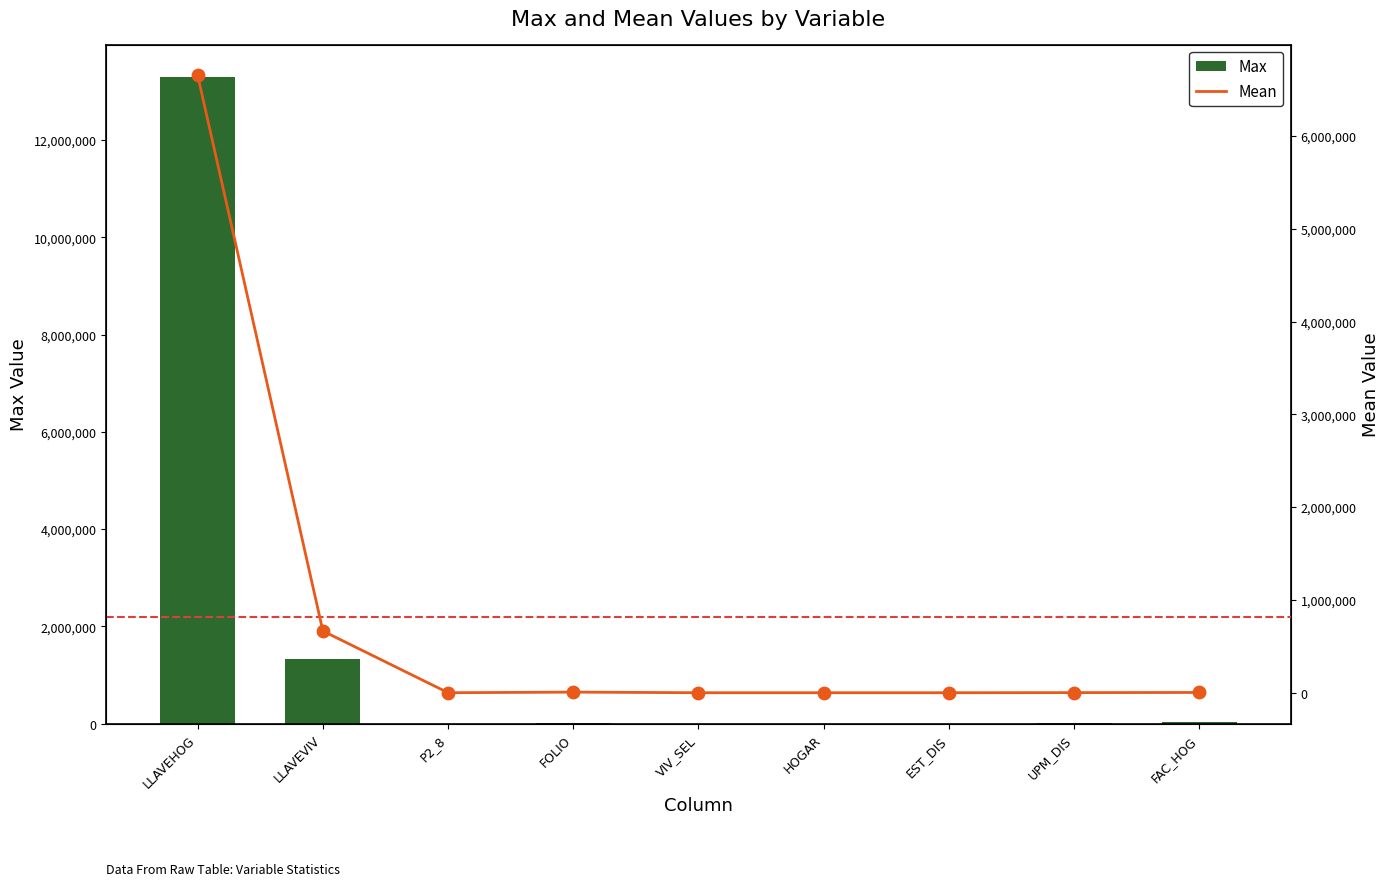

At how many categories does at least one series exceed 13214045?

1